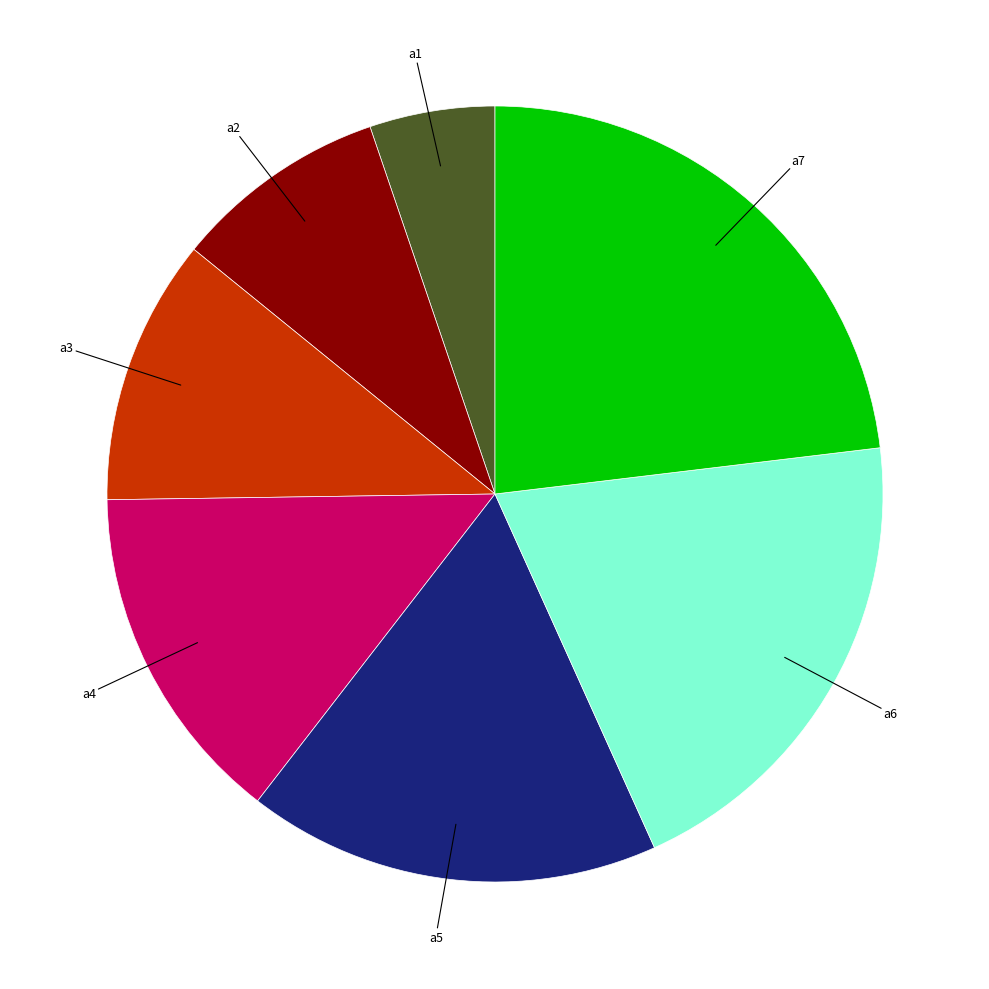

Does any single category account for the majority?

No